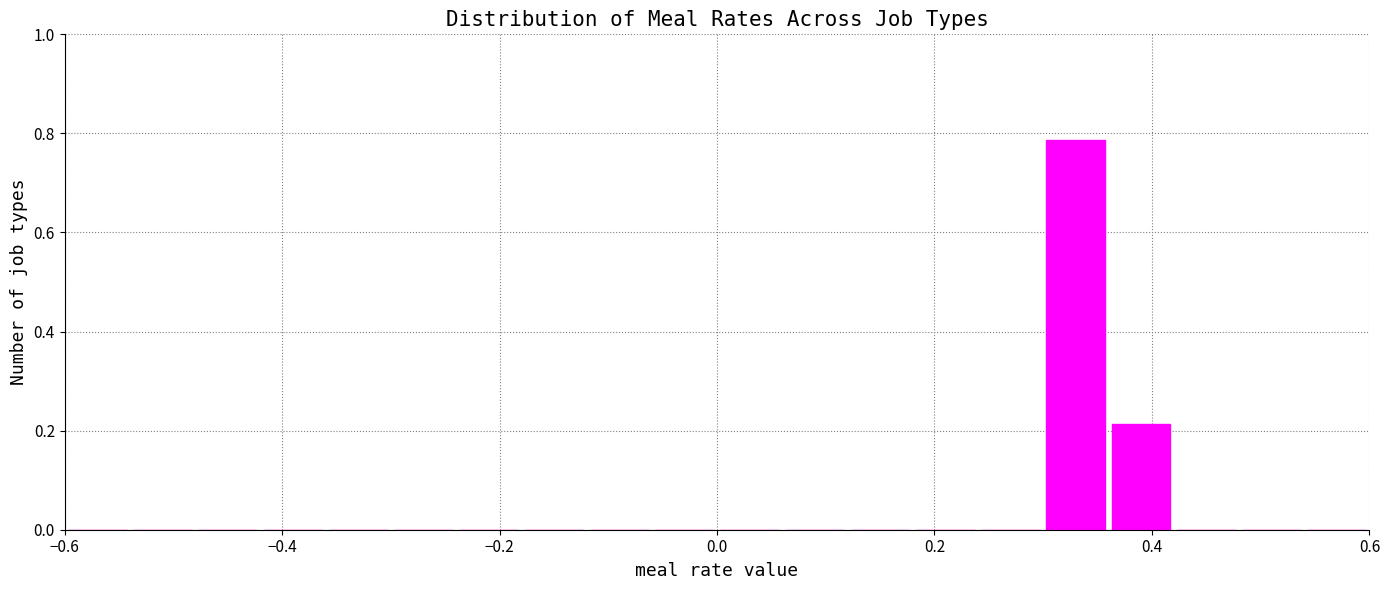

Read against the x-axis, roughly where is the centre of the tallest bar?

0.34